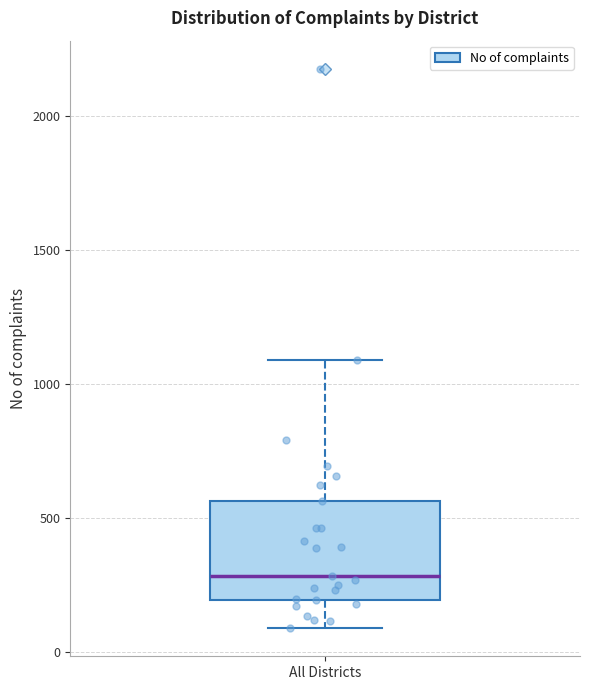

Where does the lower whisker of the box for All Districts end on the y-axis? The values are not printed on the chart, so give them approximately, as read against the axis.

100